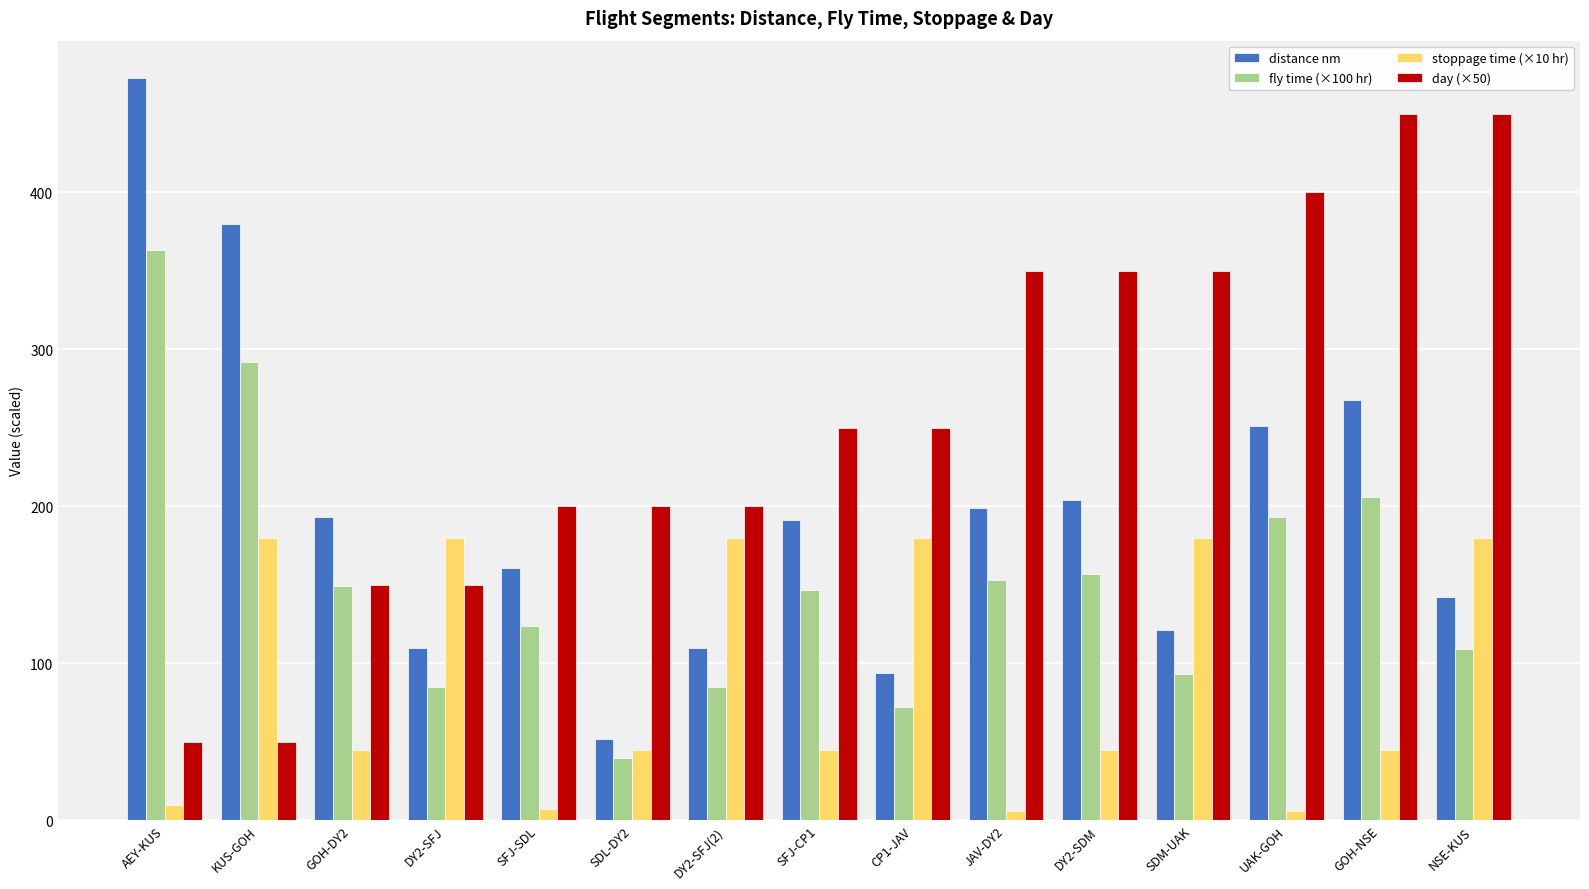

Which label corresponds to the largest value in the chart?

AEY-KUS